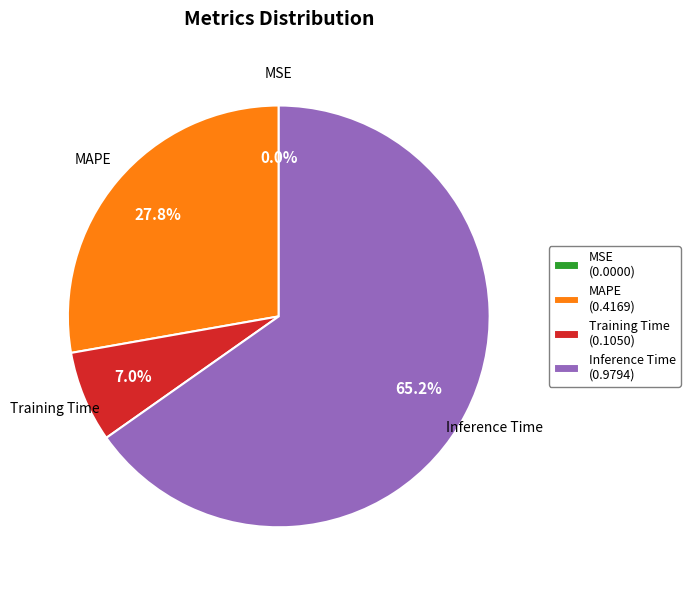

Is there any slice that represents more than half of the pie?

Yes